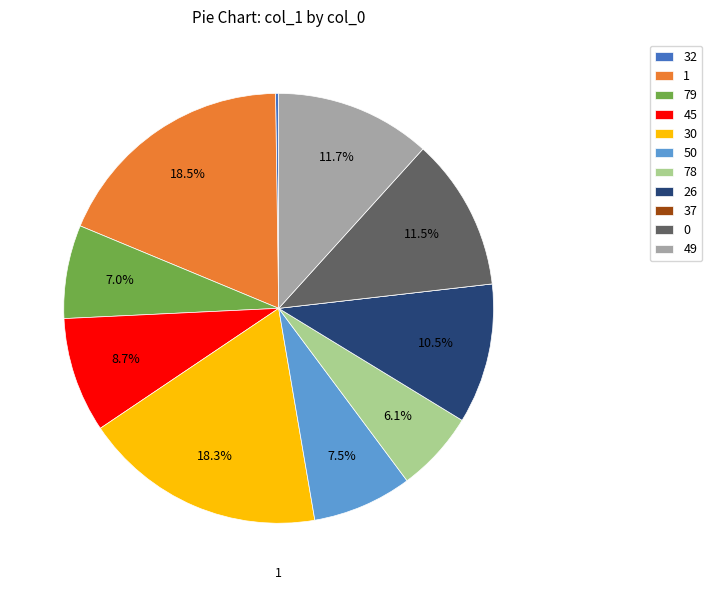

Combined, do 49 and 78 account for over 50%?

No